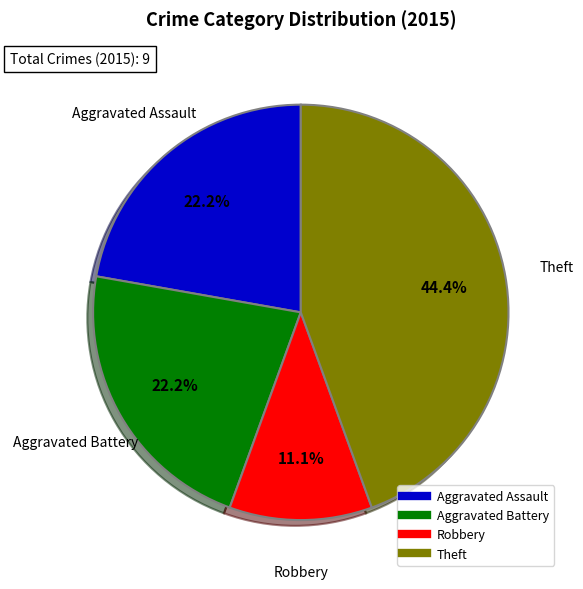

To the nearest percent, what is the average slice percentage?

25%